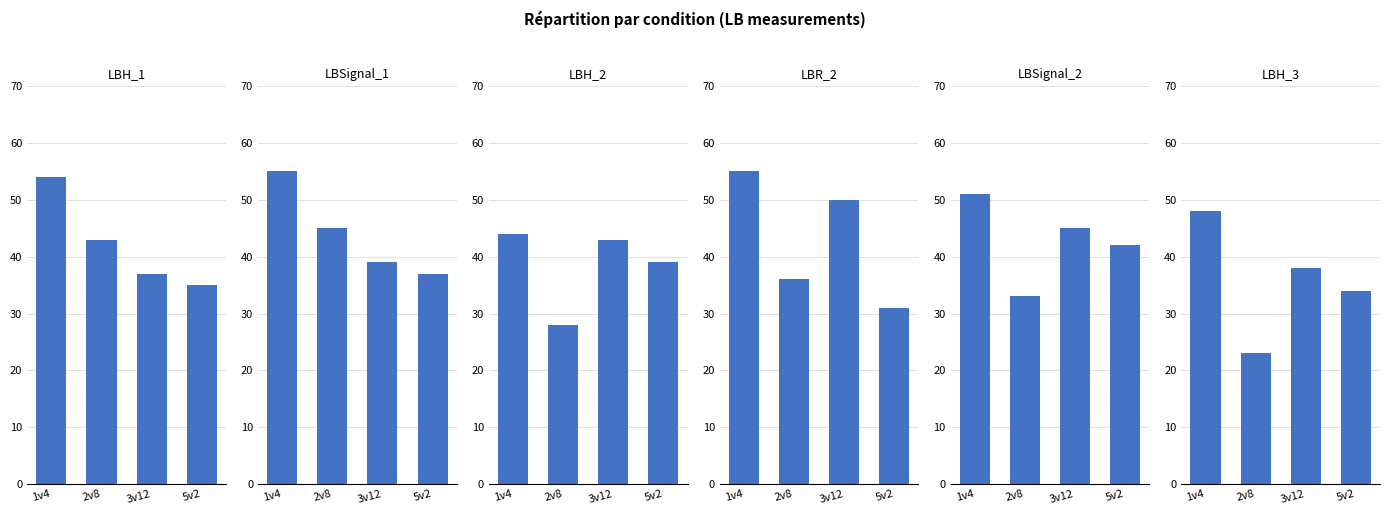

Which series has the largest total across all categories?

LBSignal_1